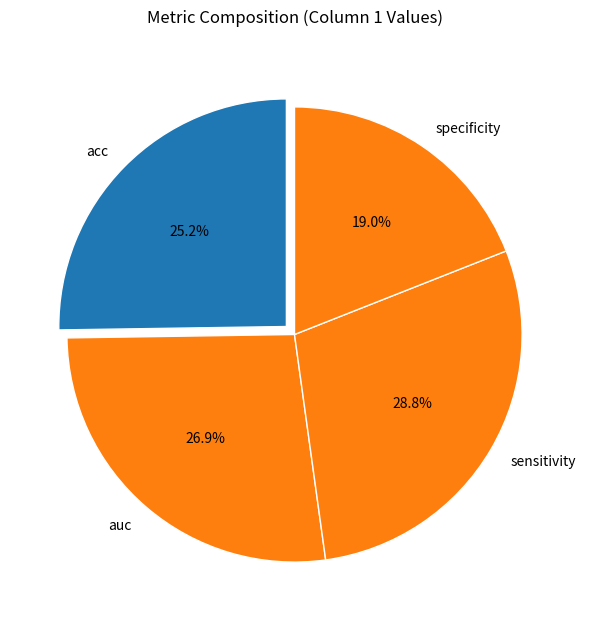

How many segments does this pie chart have?

4